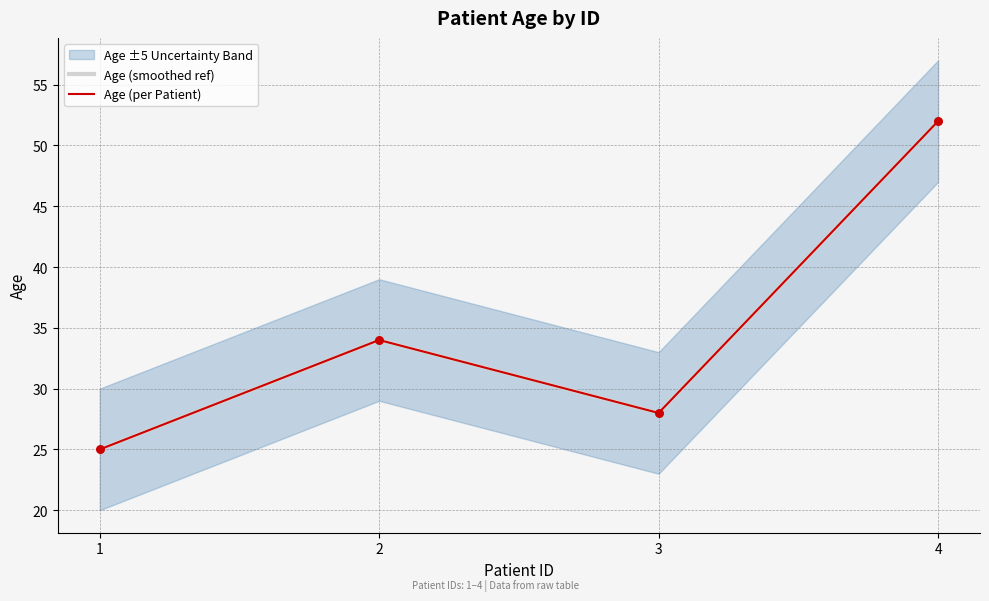

Which series has the largest Y range (max minus min)?

Age (smoothed ref)